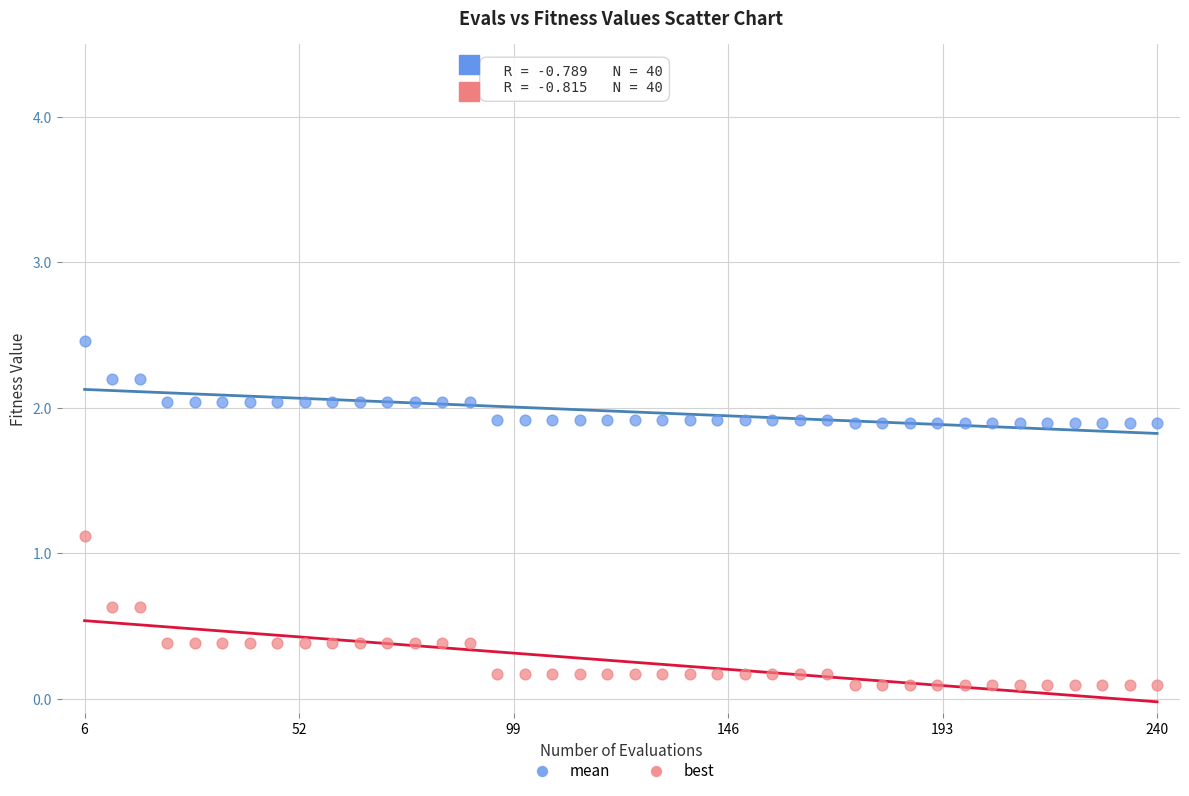

Which series has the largest Y range (max minus min)?

best